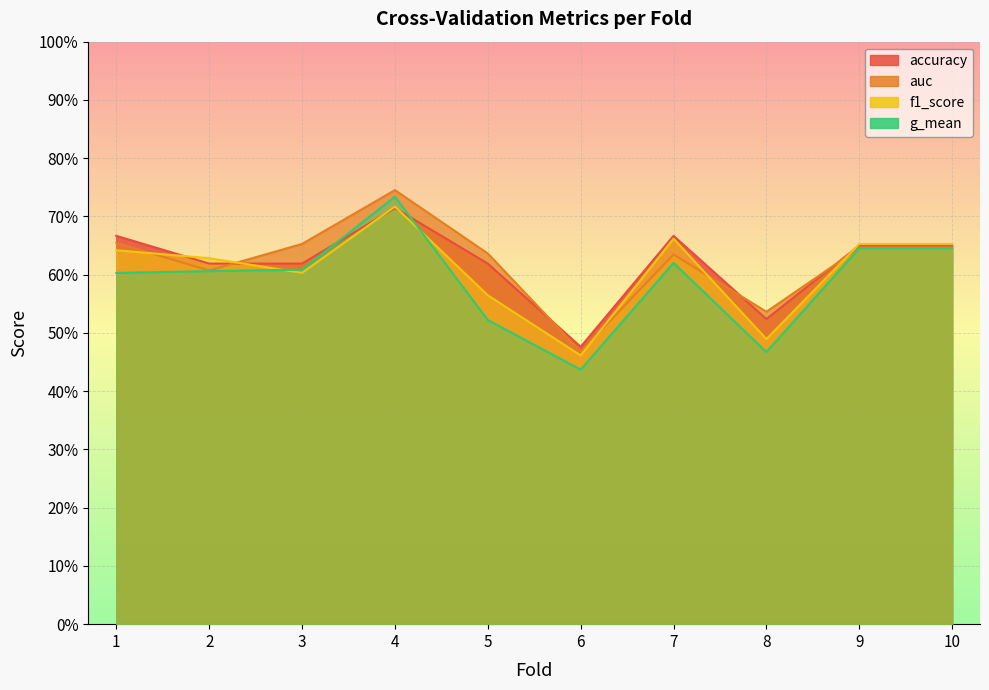

How many categories are shown in the chart?

10